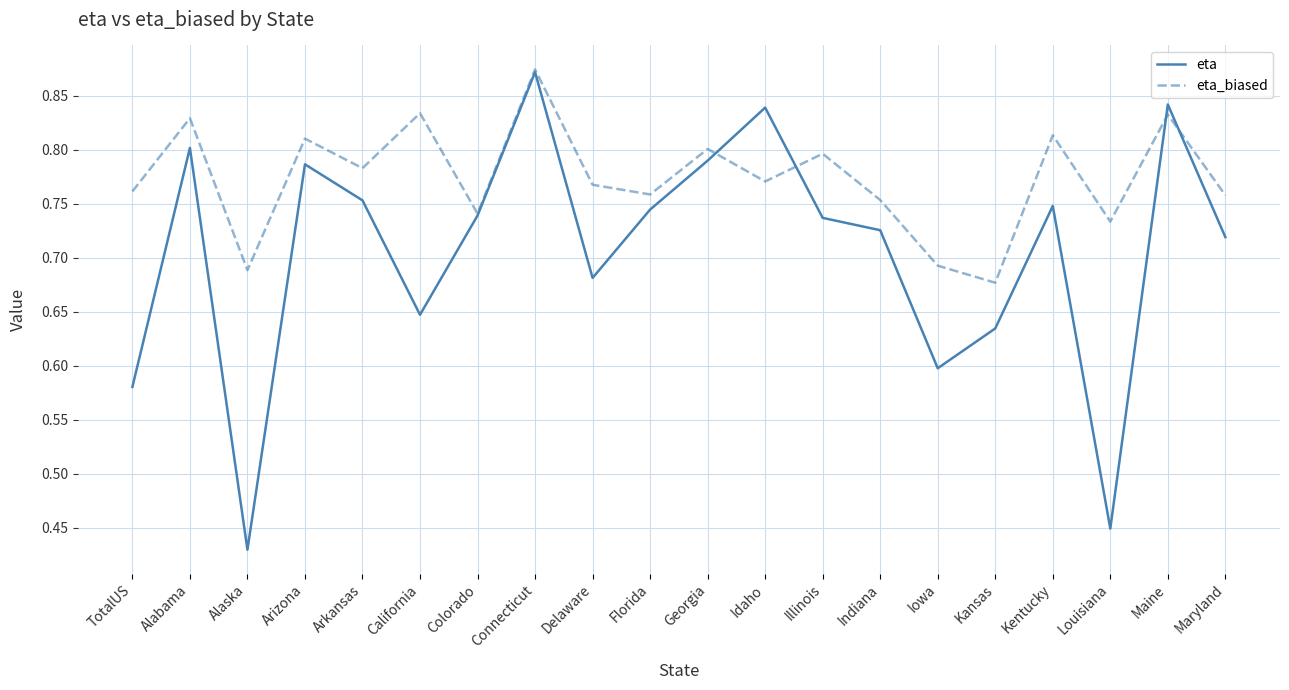

What are all the series names shown in the legend?

eta, eta_biased